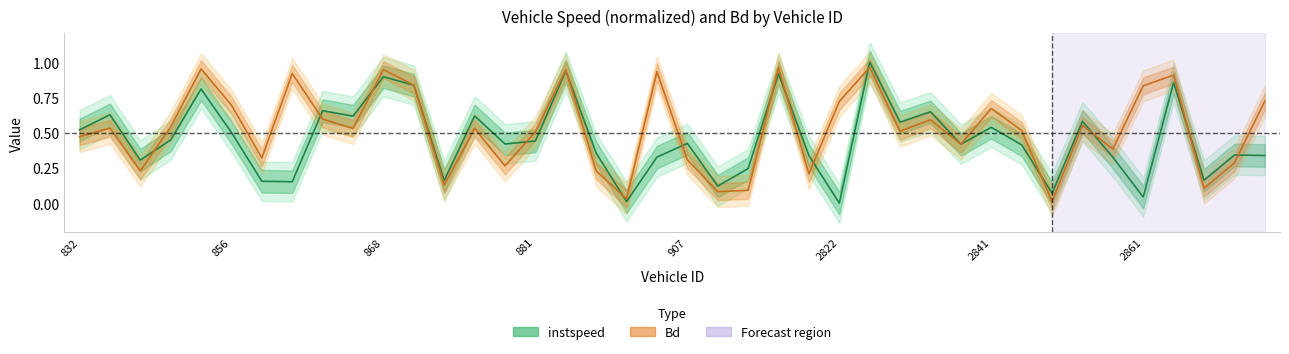

How many lines are shown in the chart?

2